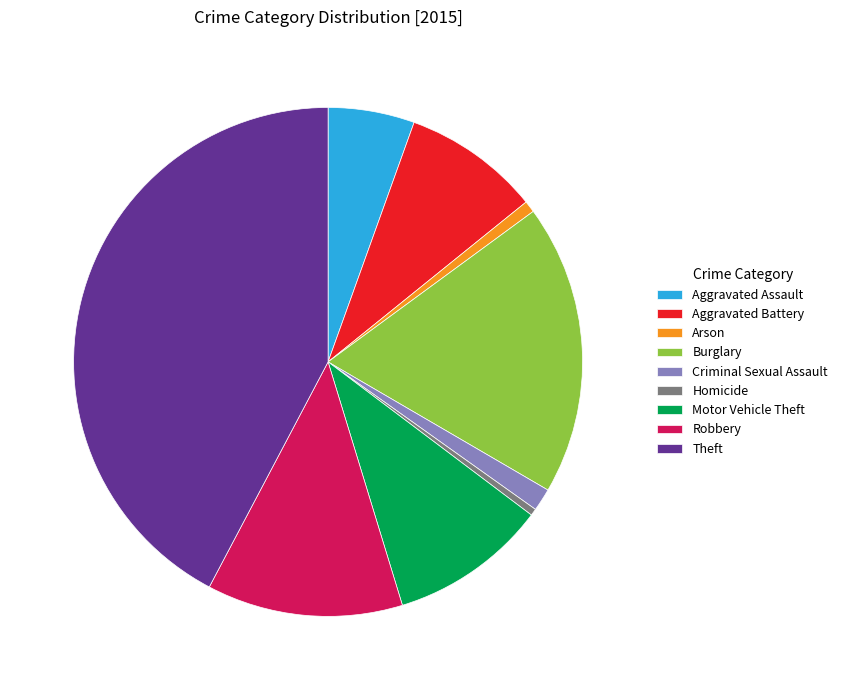

Is the sum of Burglary and Criminal Sexual Assault greater than half?

No